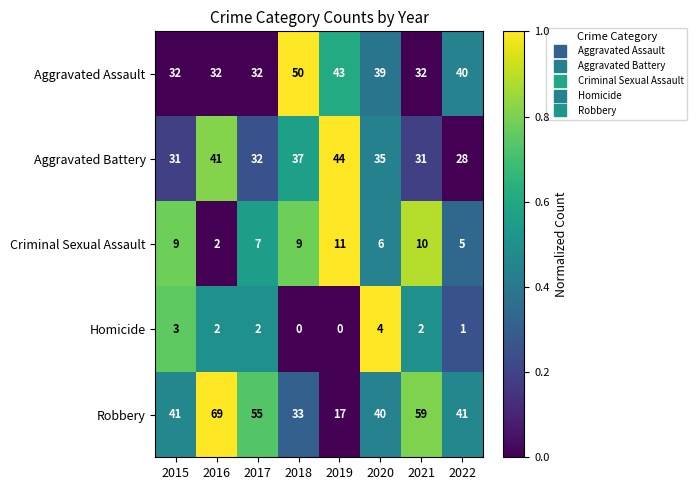

What is the difference between the Aggravated Battery values at 2019 and 2020?

9